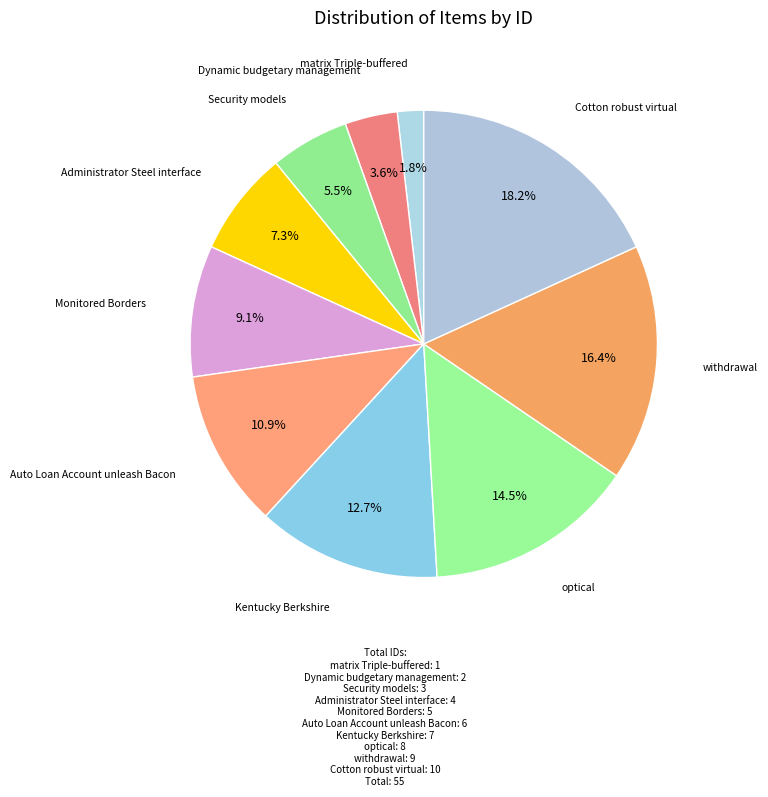

To the nearest percent, what is the difference between the largest and smallest slice percentages?

16%